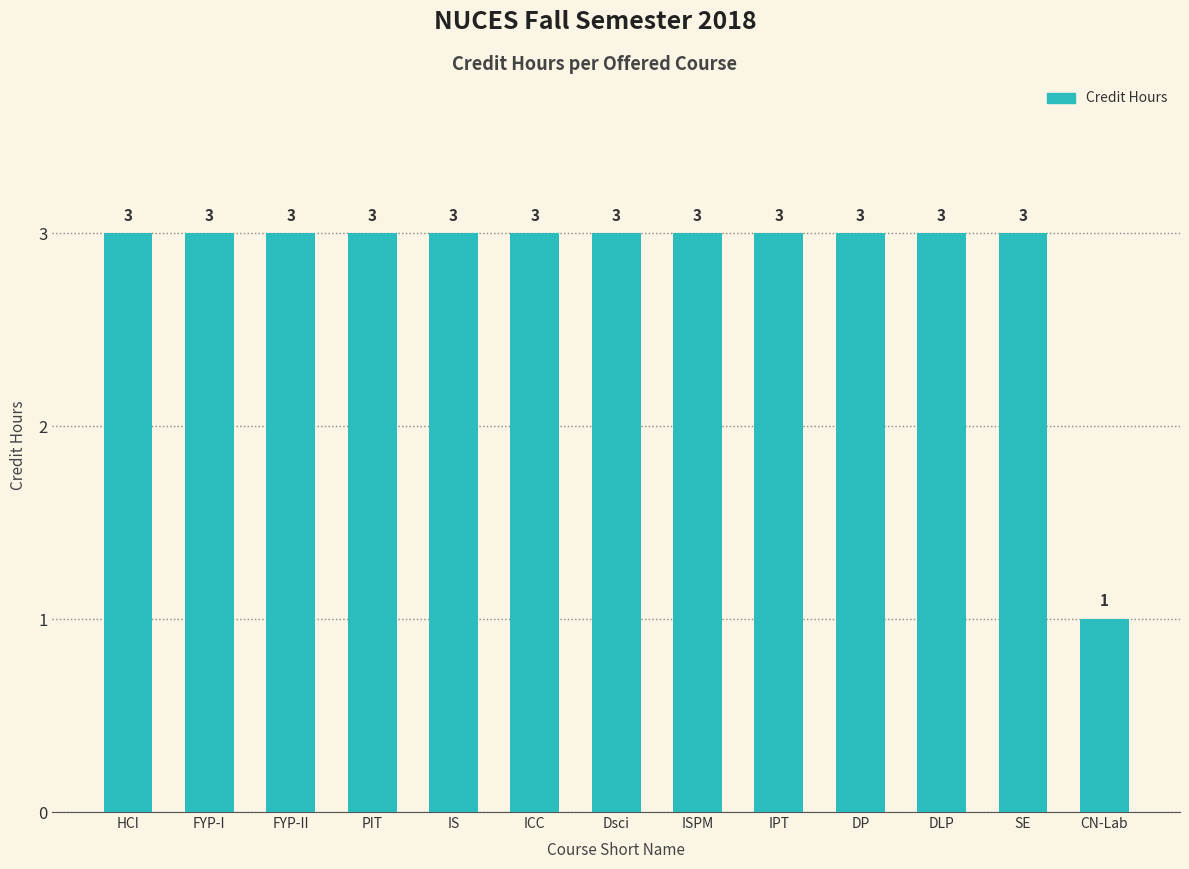

What is the label of the 13th bar from the left?

CN-Lab